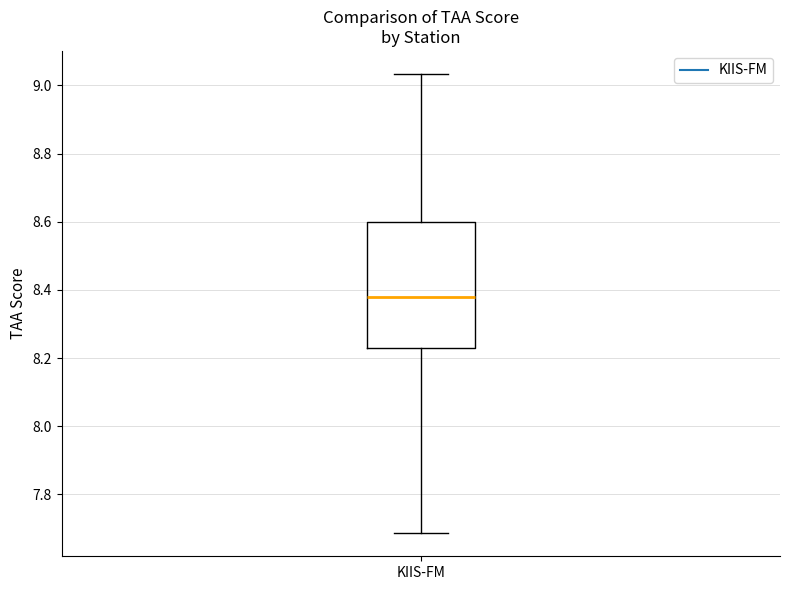

Where does the upper whisker of the box for KIIS-FM end on the y-axis? The values are not printed on the chart, so give them approximately, as read against the axis.

9.04